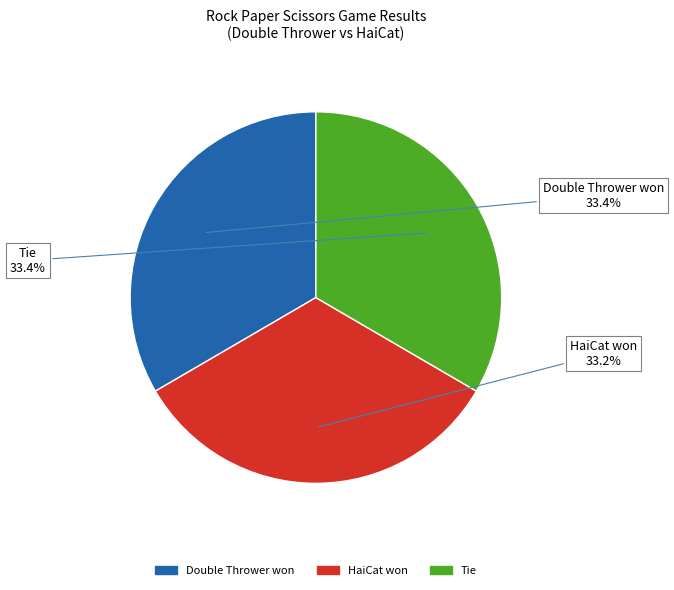

Combined, what portion of the pie is Double Thrower won and HaiCat won?

66.6%